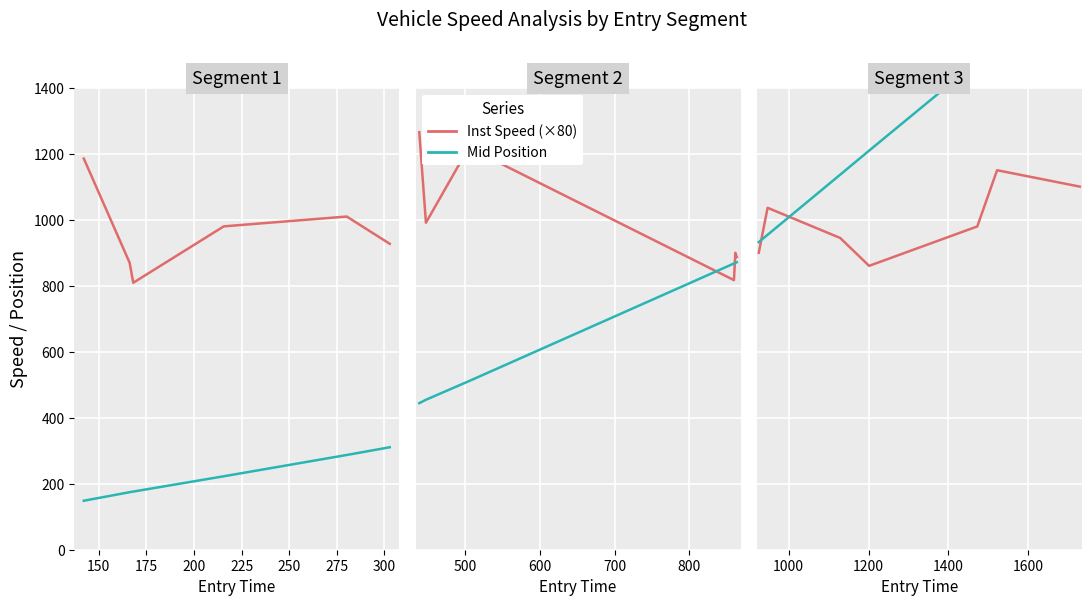

What is the average value of the Inst Speed (×80) series?

995.8